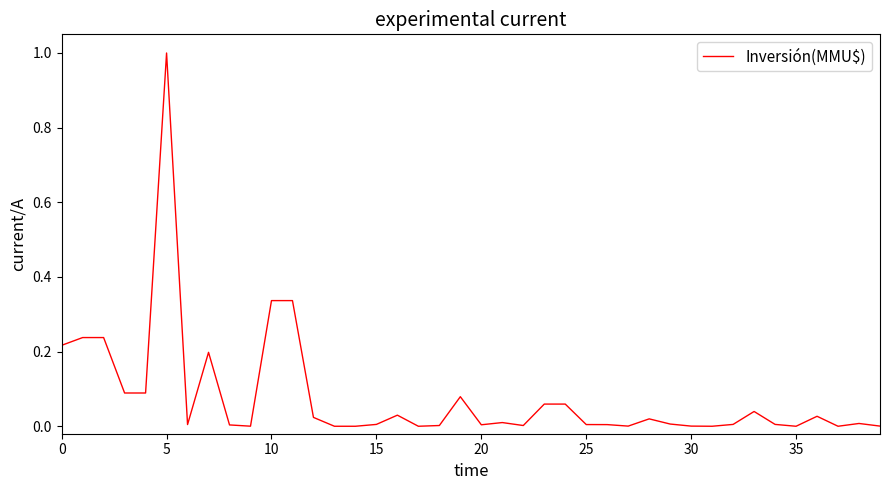

What is the maximum value shown in the chart?

1.0